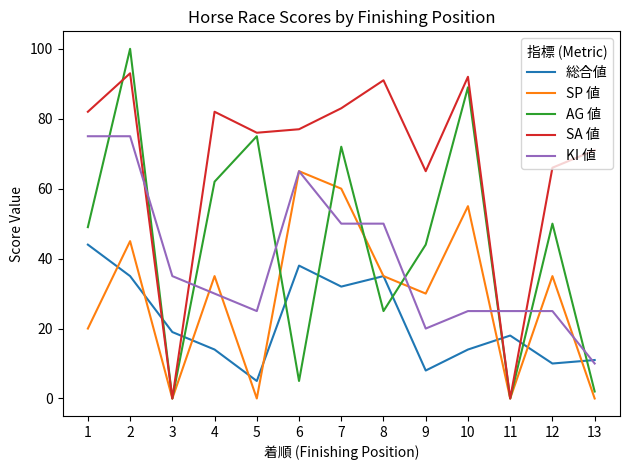

List the series in order of their peak value, lowest first.

総合値, SP 値, KI 値, SA 値, AG 値